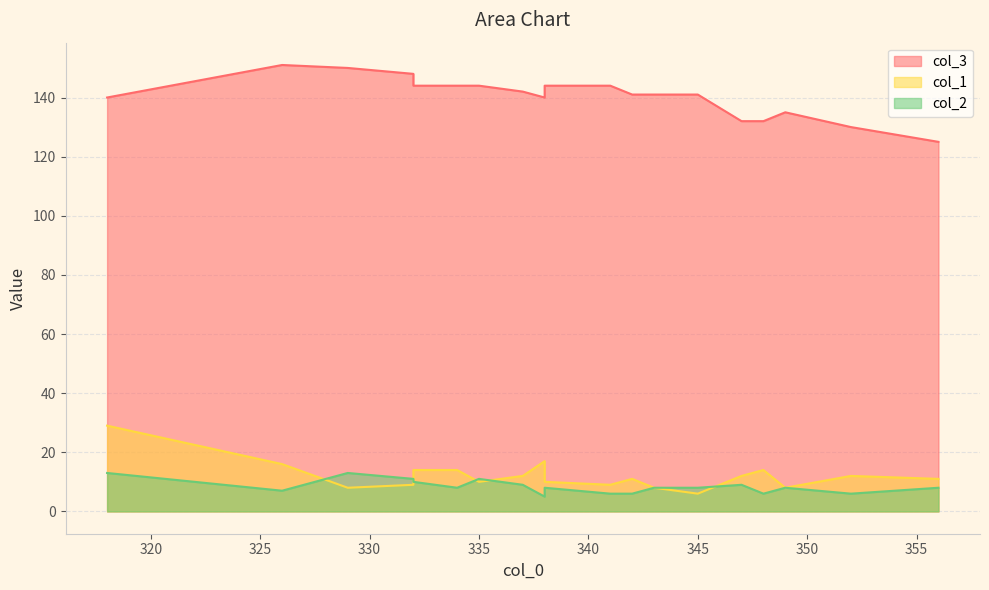

The value of col_1 at 329 is 5. True or false?

False